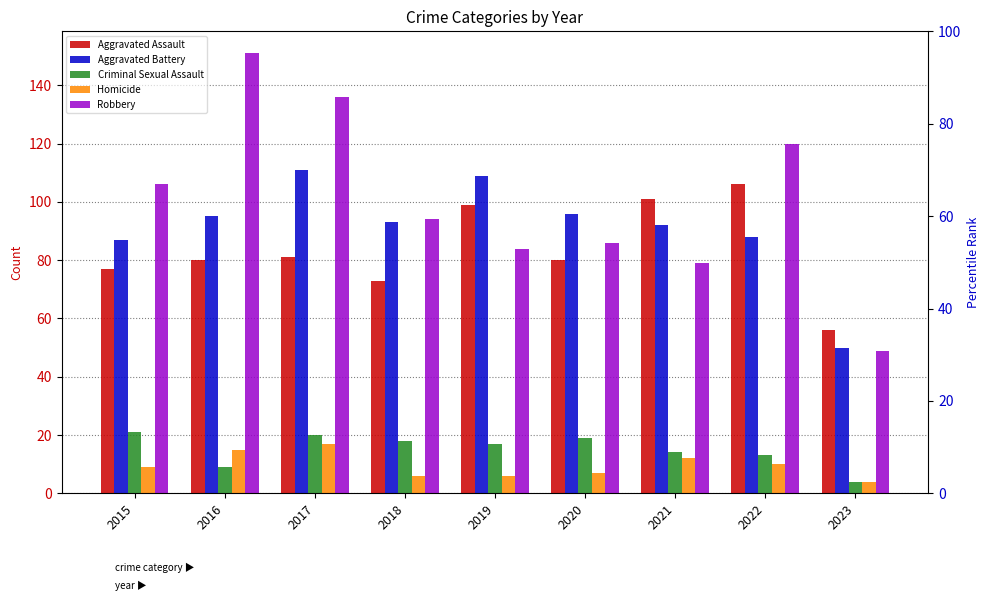

The Robbery series shows 64 at 2023. True or false?

False